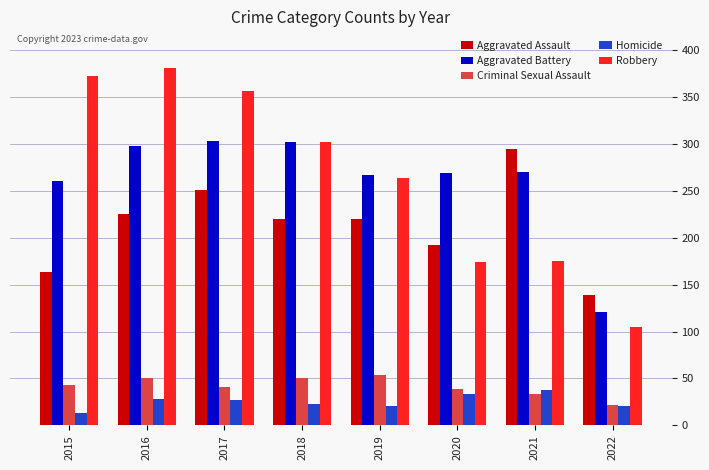

What is the difference between the highest and lowest values at 2021?

262